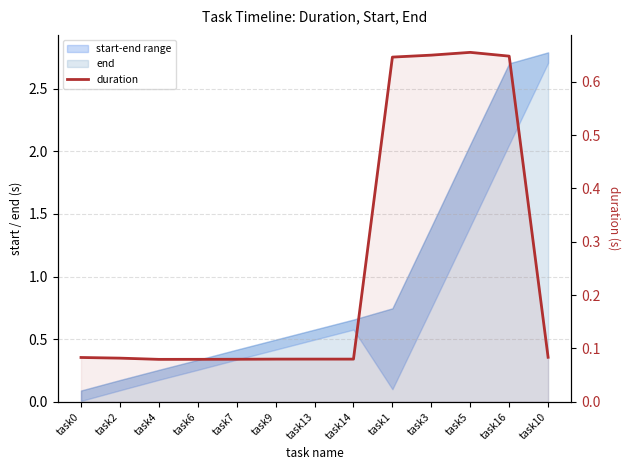

What is the label of the 13th point from the right?

task0